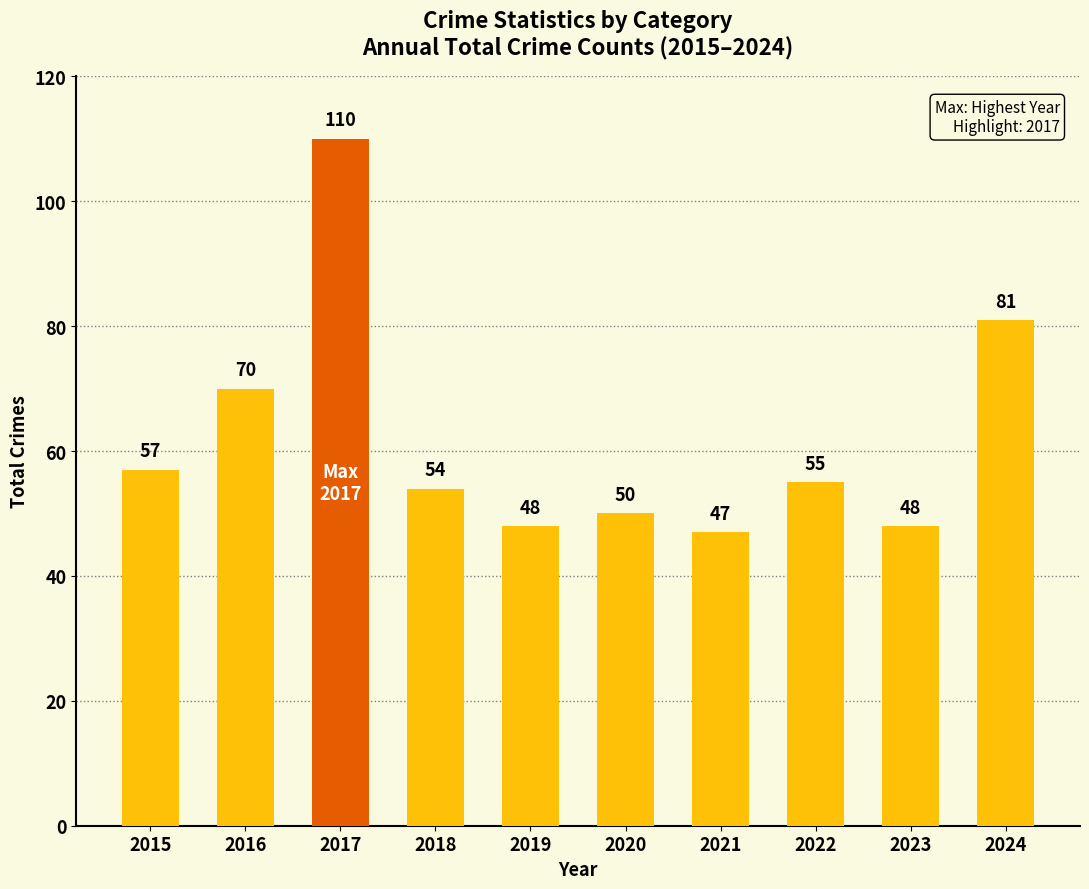

What is the difference between the maximum and minimum values?

63